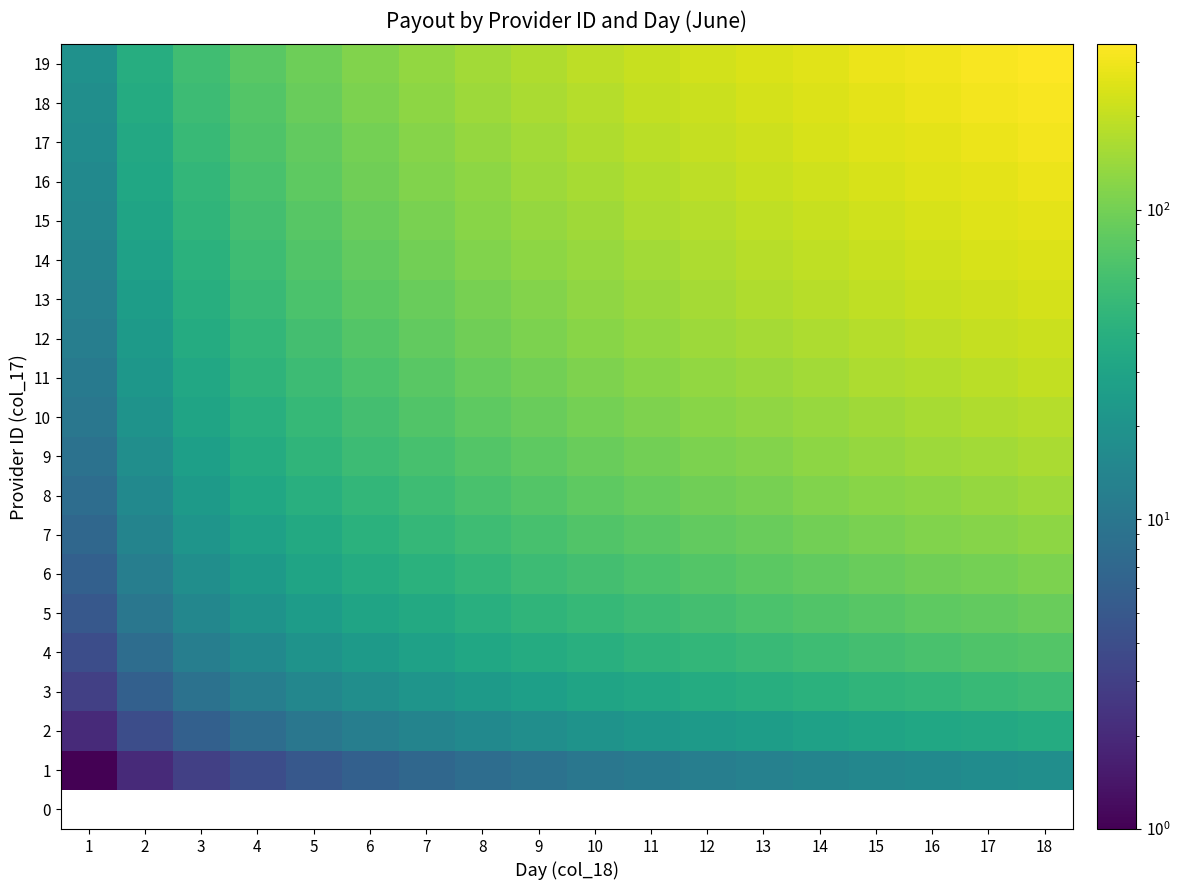

At 5, list the series in order from largest to smallest.

19, 18, 17, 16, 15, 14, 13, 12, 11, 10, 9, 8, 7, 6, 5, 4, 3, 2, 0, 1